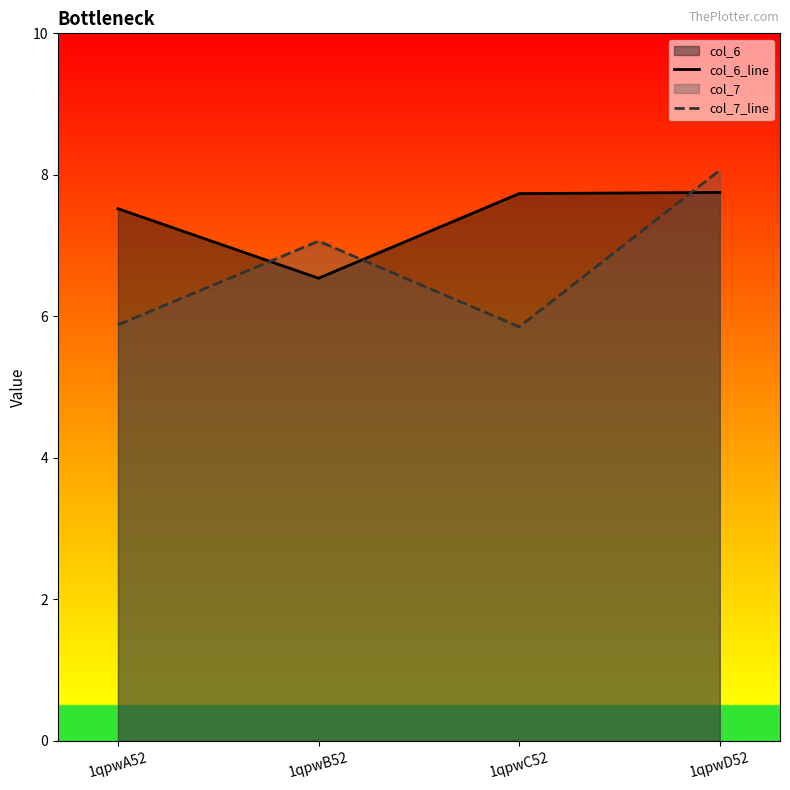

What is the sum of all col_6_line values?

29.5